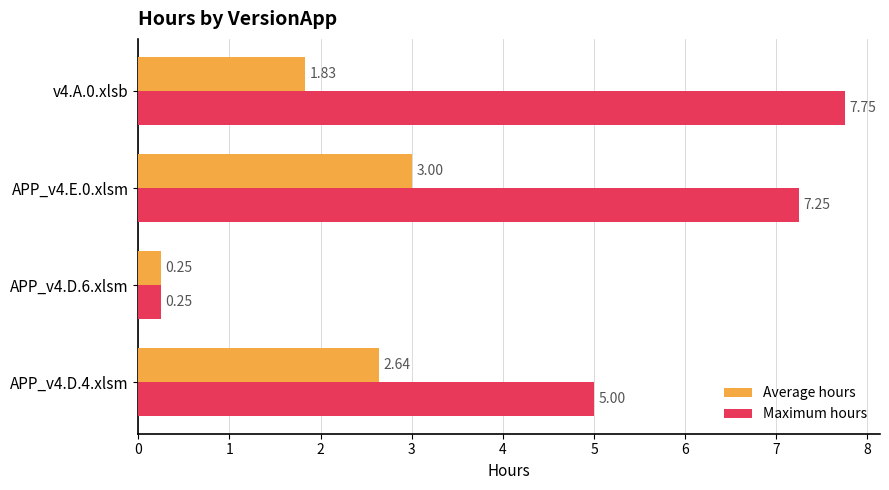

Which series has the largest total across all categories?

Maximum hours